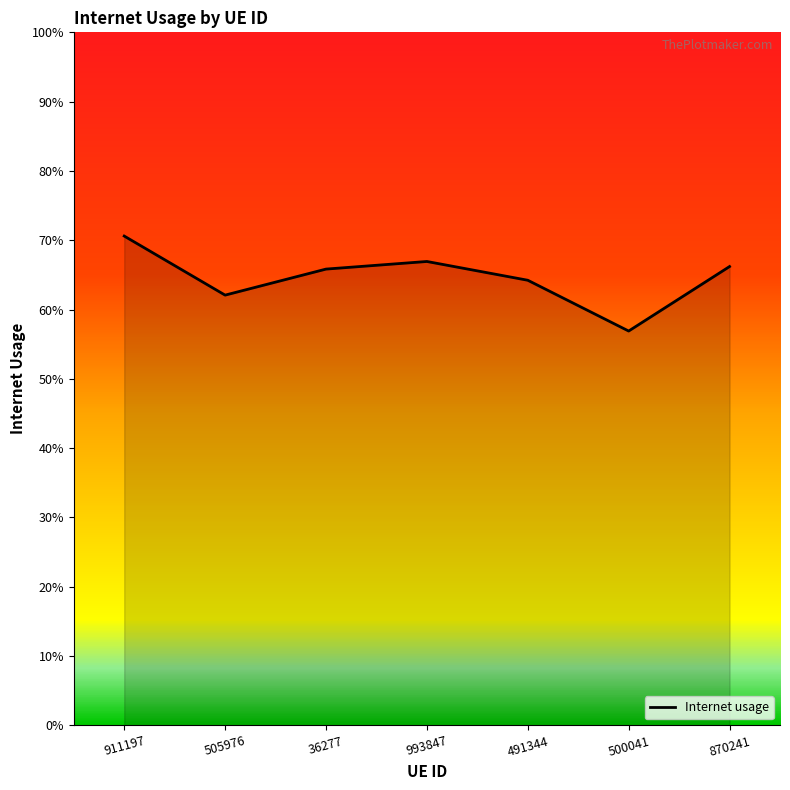

Which has a higher value, 870241 or 36277?

870241